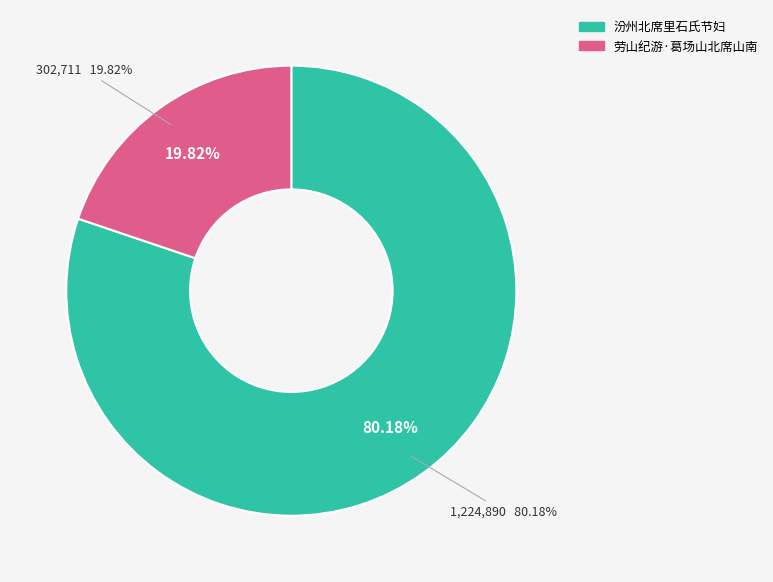

What is the smallest slice in the pie chart?

劳山纪游·葛场山北席山南